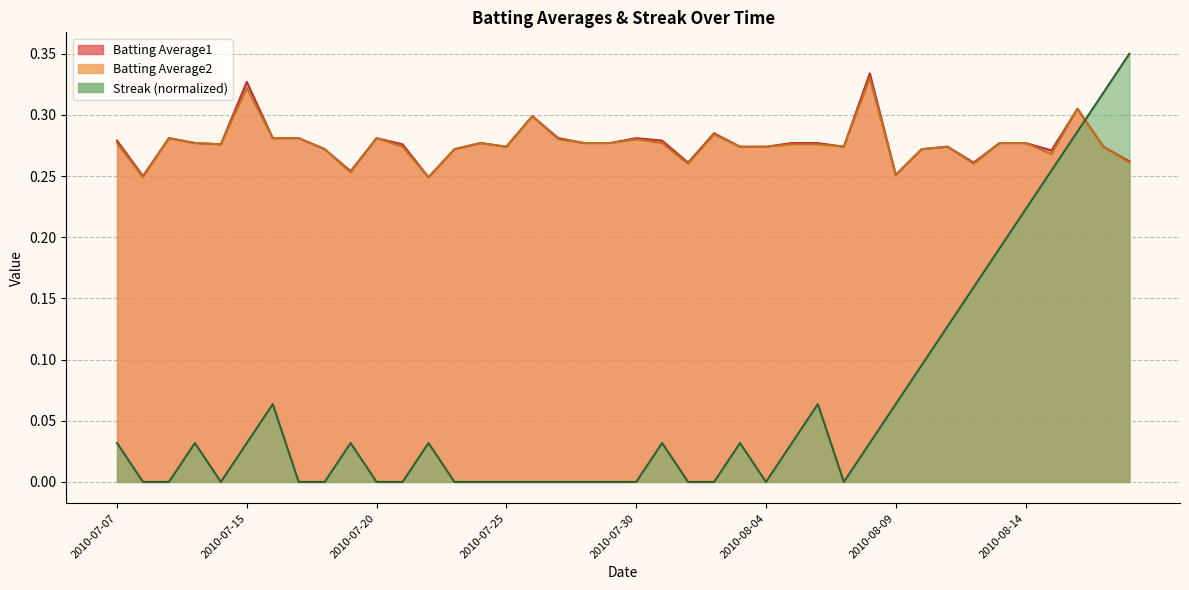

List the labels in order of Streak value, smallest first.

2010-07-08, 2010-07-09, 2010-07-11, 2010-07-17, 2010-07-18, 2010-07-20, 2010-07-21, 2010-07-23, 2010-07-24, 2010-07-25, 2010-07-26, 2010-07-27, 2010-07-28, 2010-07-29, 2010-07-30, 2010-08-01, 2010-08-02, 2010-08-04, 2010-08-07, 2010-07-07, 2010-07-10, 2010-07-15, 2010-07-19, 2010-07-22, 2010-07-31, 2010-08-03, 2010-08-05, 2010-08-08, 2010-07-16, 2010-08-06, 2010-08-09, 2010-08-10, 2010-08-11, 2010-08-12, 2010-08-13, 2010-08-14, 2010-08-15, 2010-08-16, 2010-08-17, 2010-08-18